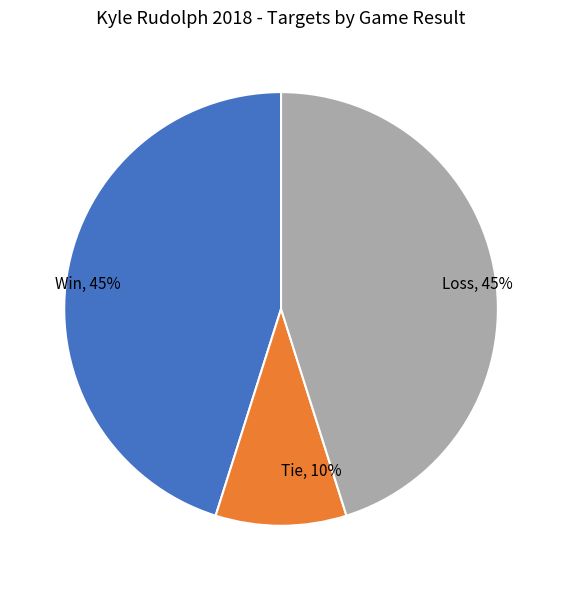

The Win slice represents 59% of the pie. True or false?

False